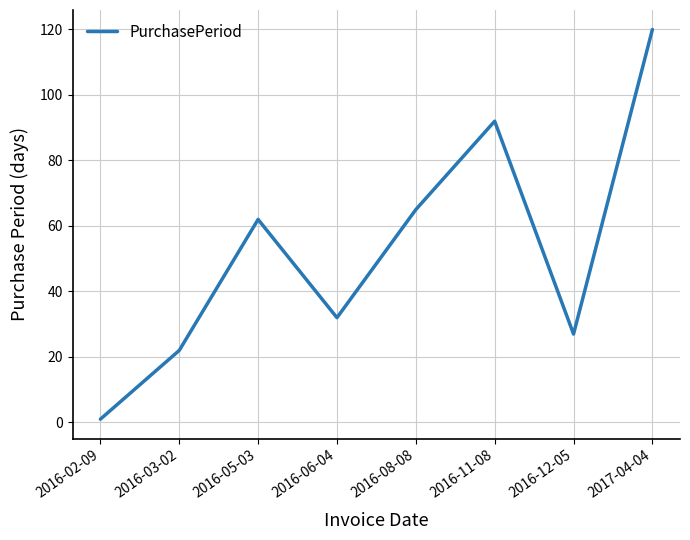

List the labels in order of value, largest first.

2017-04-04, 2016-11-08, 2016-08-08, 2016-05-03, 2016-06-04, 2016-12-05, 2016-03-02, 2016-02-09